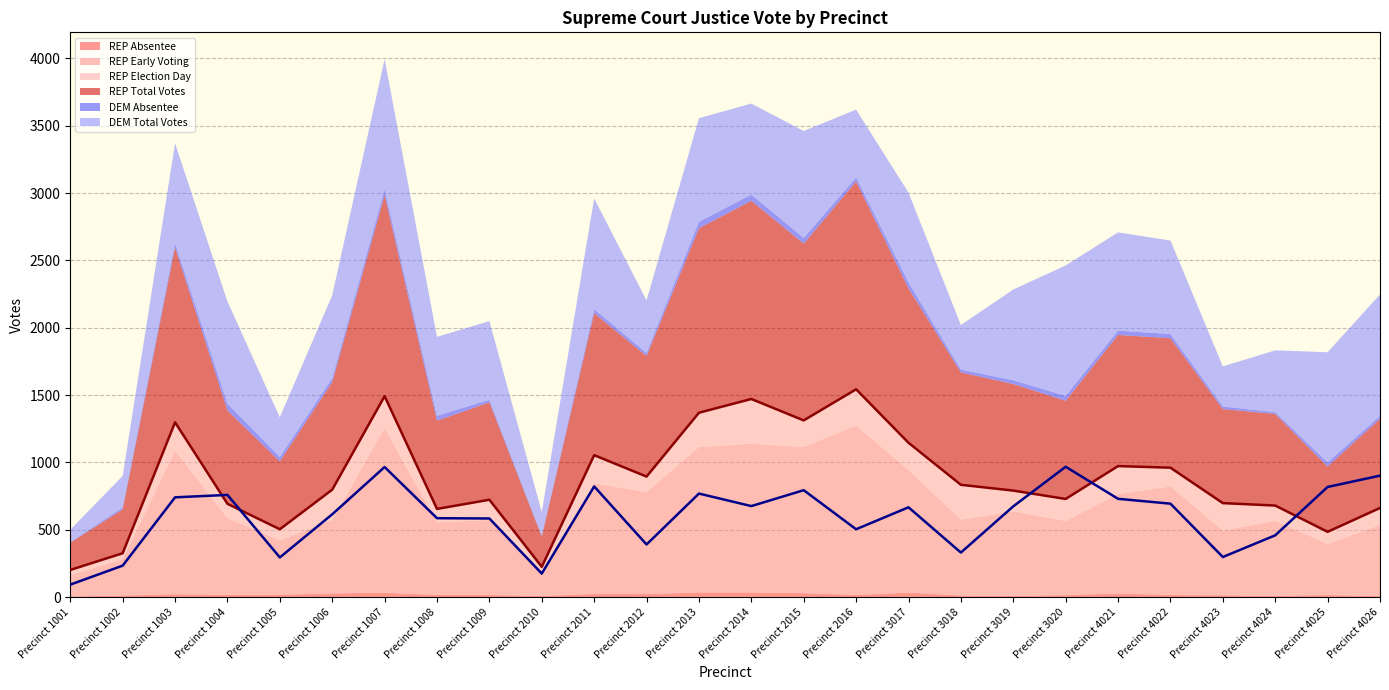

What is the difference between the maximum and second lowest values in the DEM Total Votes series?

793